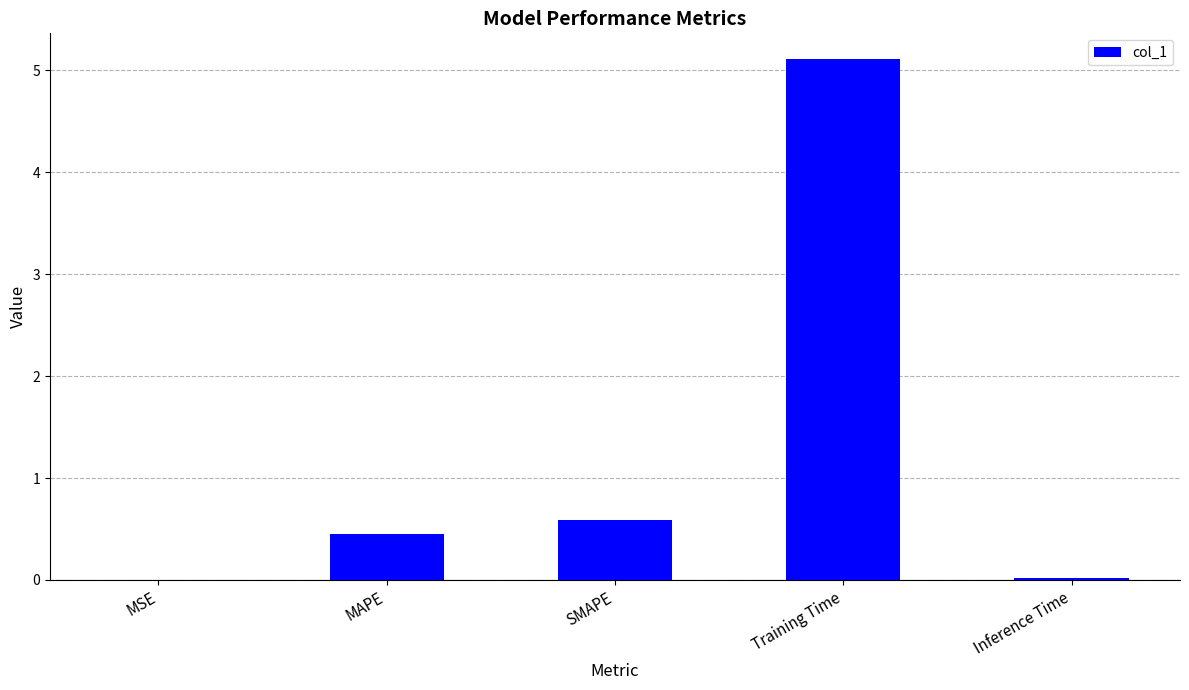

The chart shows a value of 5.1 at Training Time. True or false?

True